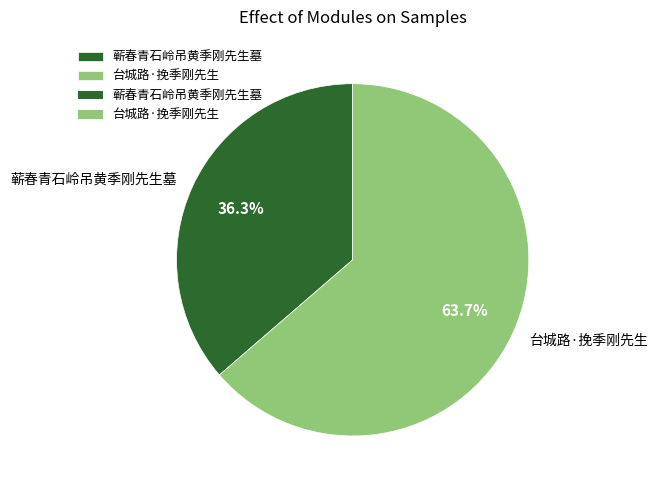

The 台城路·挽季刚先生 slice represents 59% of the pie. True or false?

False